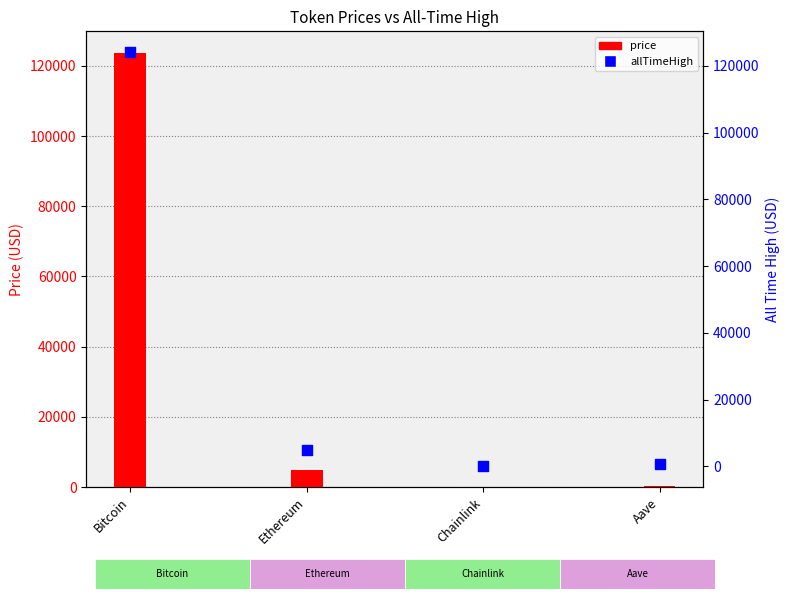

Which series contains the highest Y value?

allTimeHigh